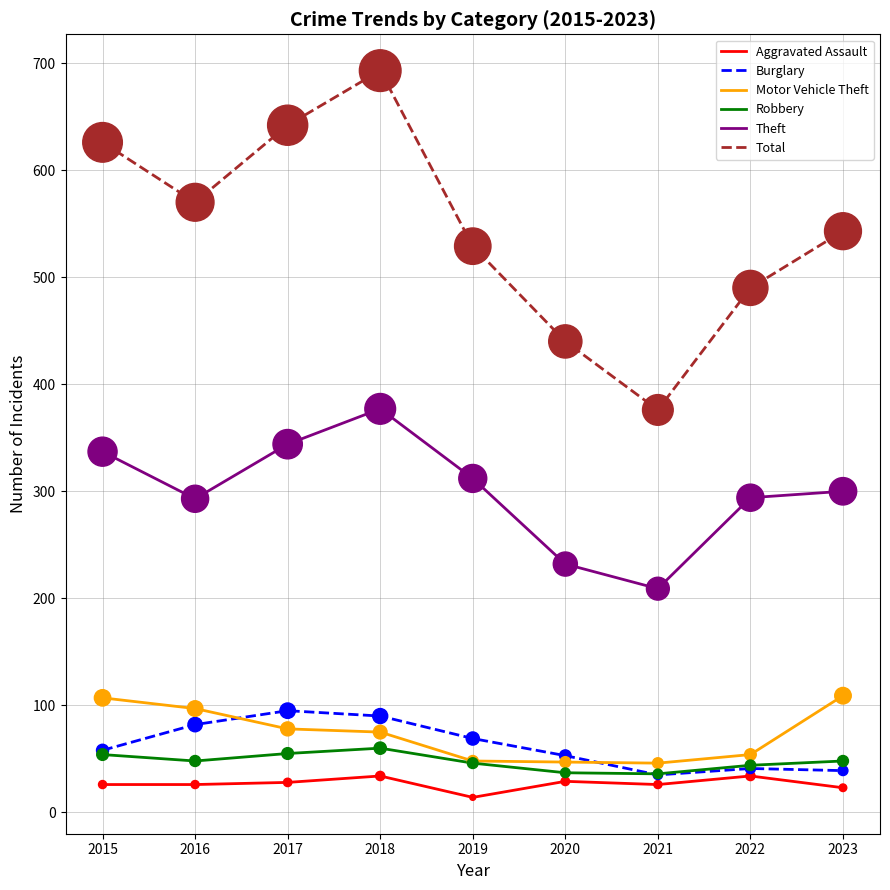

At which category is the sum across all series the highest?

2018